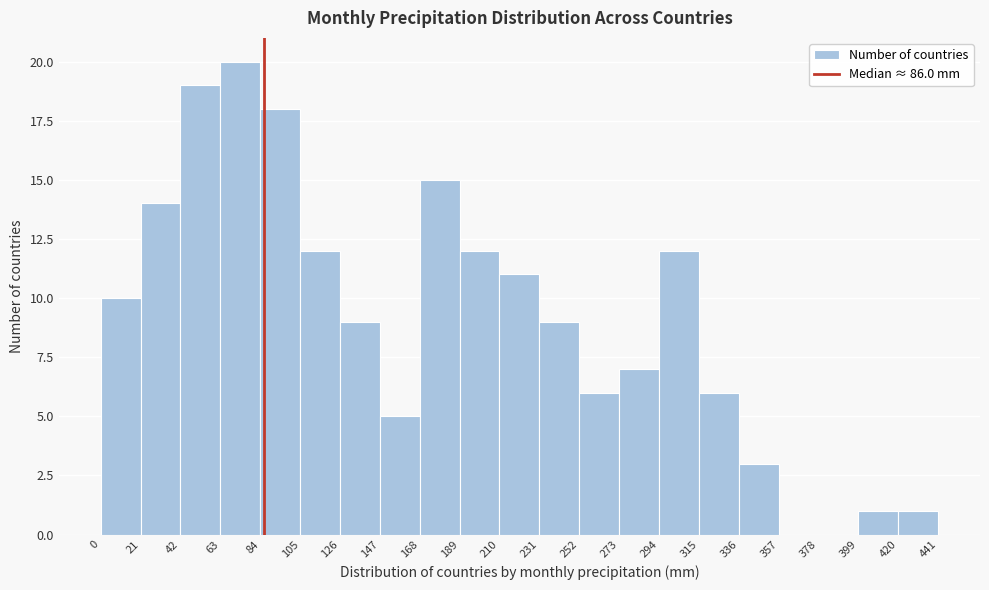

Reading left to right, list every bar in this chart as the range it spans on the x-axis followed by its height. The values are not printed on the chart, so give them approximately, as read against the axis.

0 to 21: 10
21 to 42: 14
42 to 63: 19
63 to 84: 20
84 to 105: 18
105 to 126: 12
126 to 147: 9
147 to 168: 5
168 to 189: 15
189 to 210: 12
210 to 231: 11
231 to 252: 9
252 to 273: 6
273 to 294: 7
294 to 315: 12
315 to 336: 6
336 to 357: 3
357 to 378: 0
378 to 399: 0
399 to 420: 1
420 to 441: 1